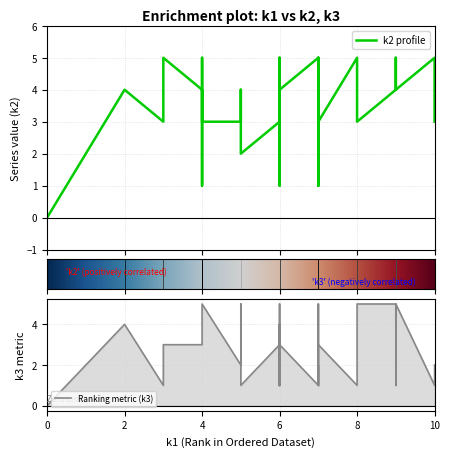

True or false: k2 and k3 cross at least once.

True